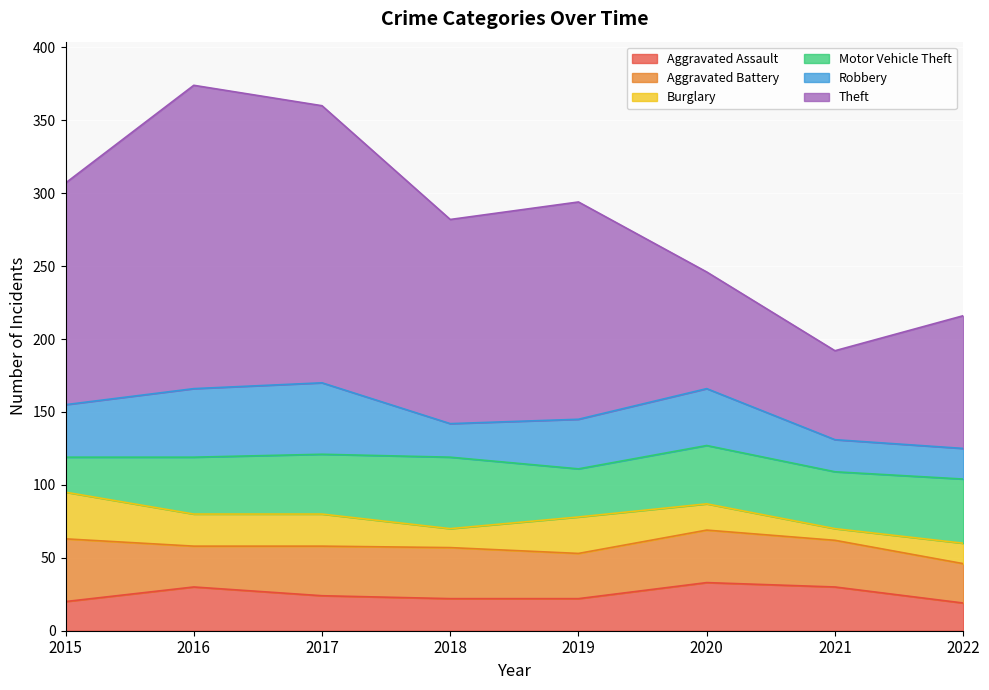

In Motor Vehicle Theft, how many points are lower than both neighbors (excluding endpoints)?

2